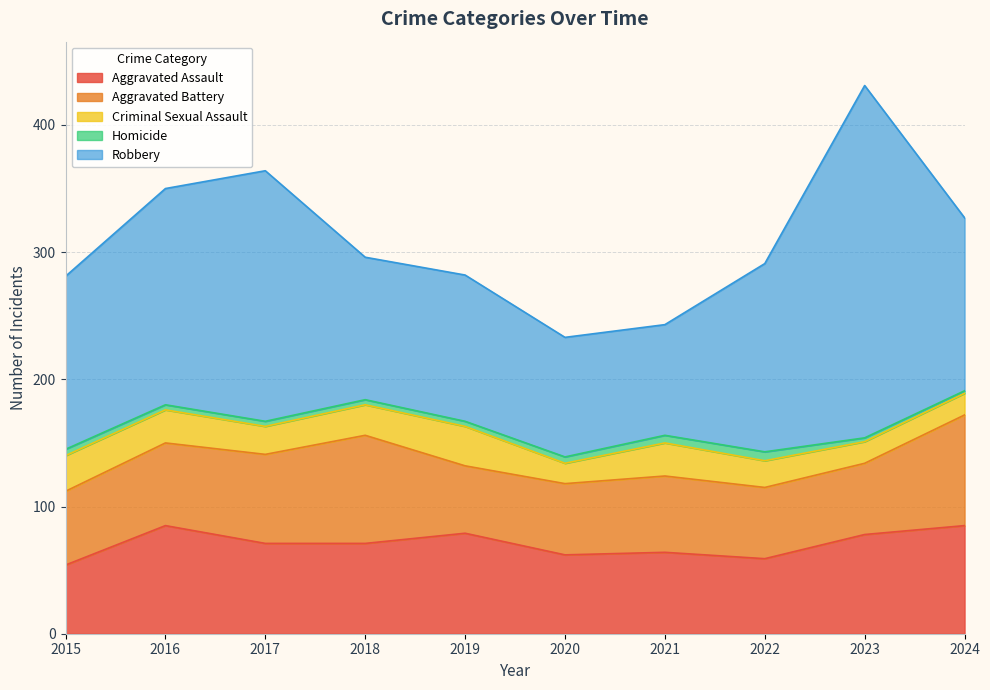

The Criminal Sexual Assault series shows 32 at 2022. True or false?

False